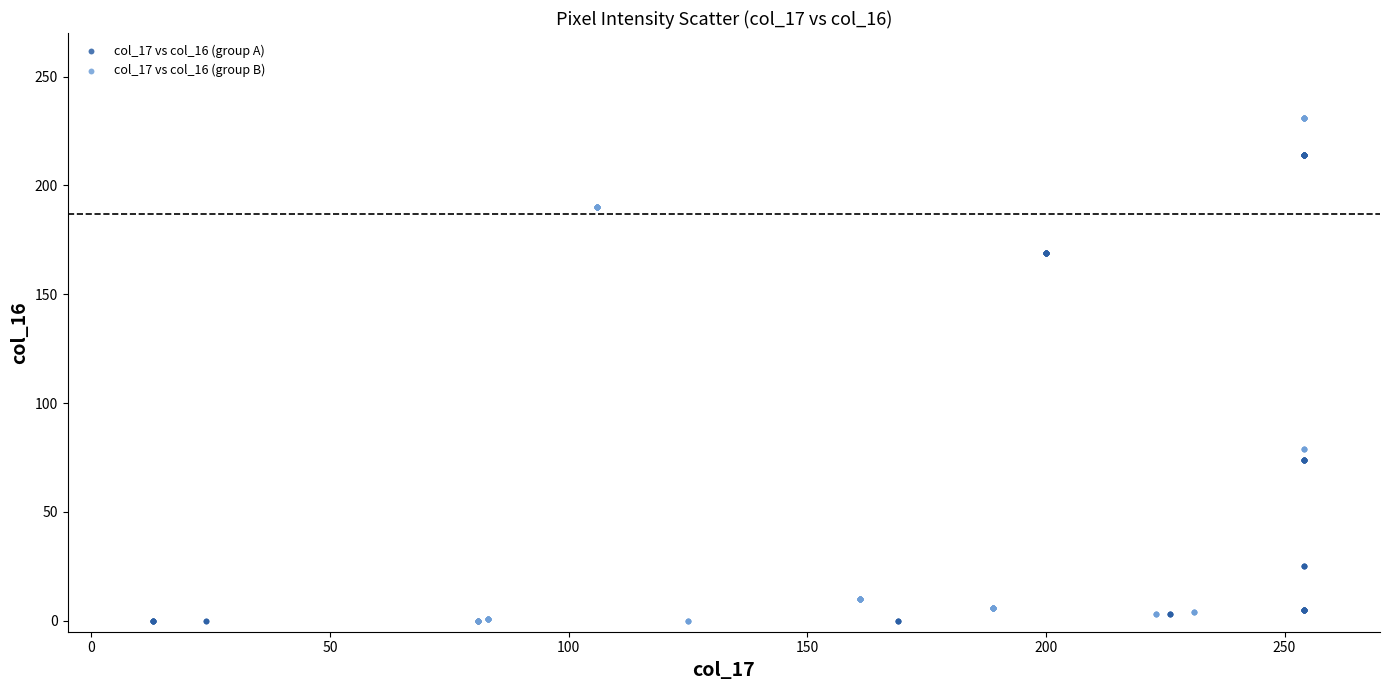

Which series has the largest Y range (max minus min)?

col_17 vs col_16 (group B)